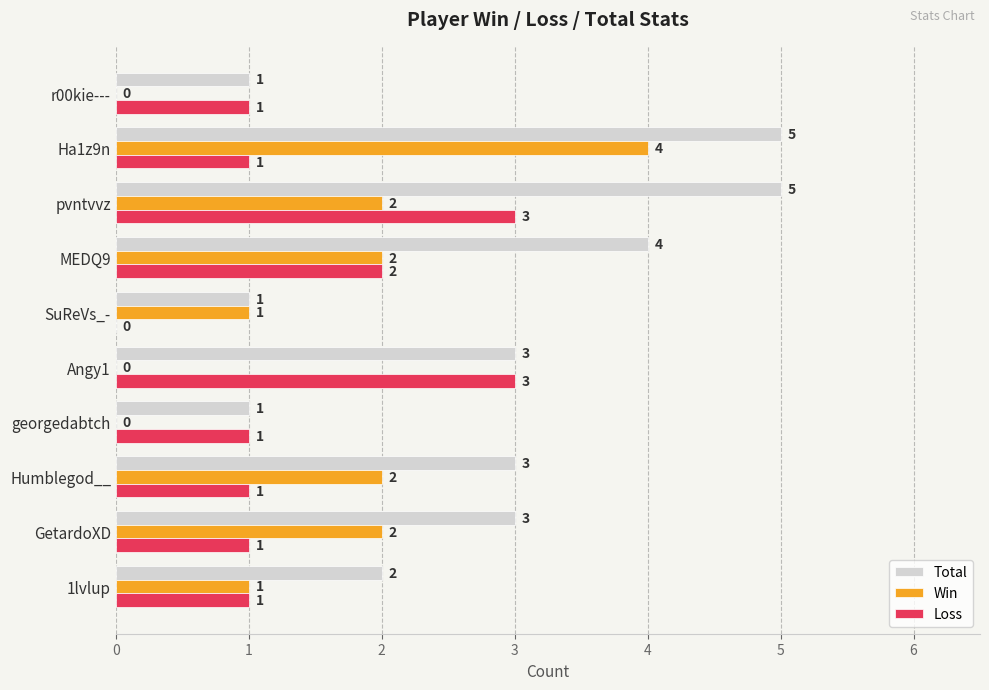

Count the Loss values in the range 1 to 2.

7